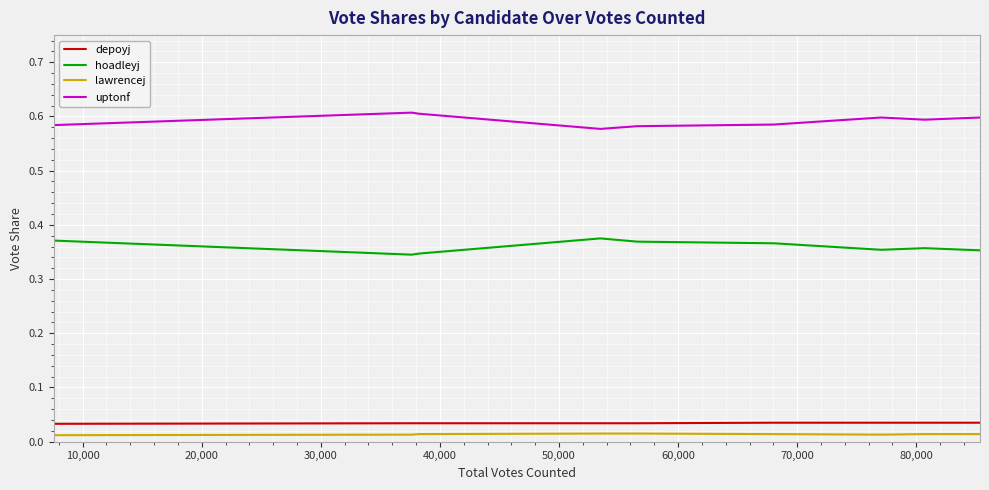

True or false: uptonf and hoadleyj intersect in this chart.

False